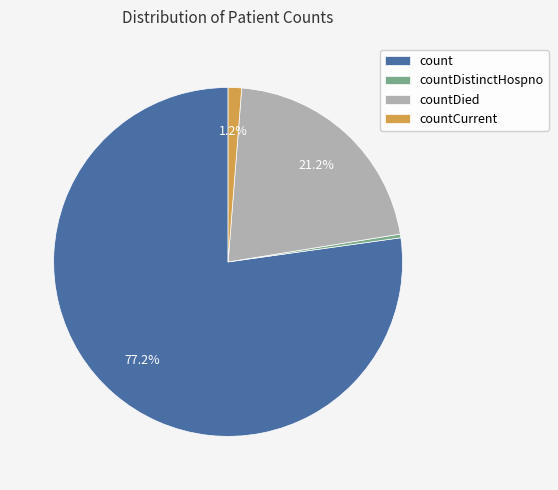

Which slice is the largest?

count